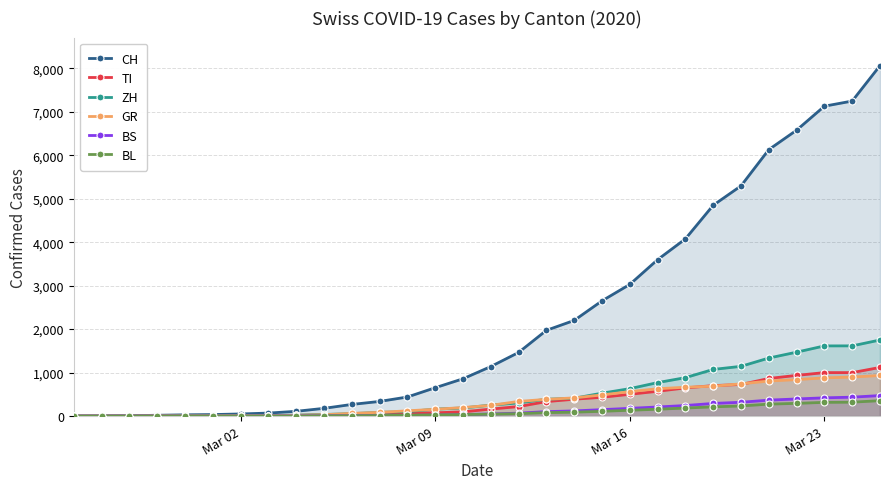

True or false: BL and BS intersect in this chart.

True